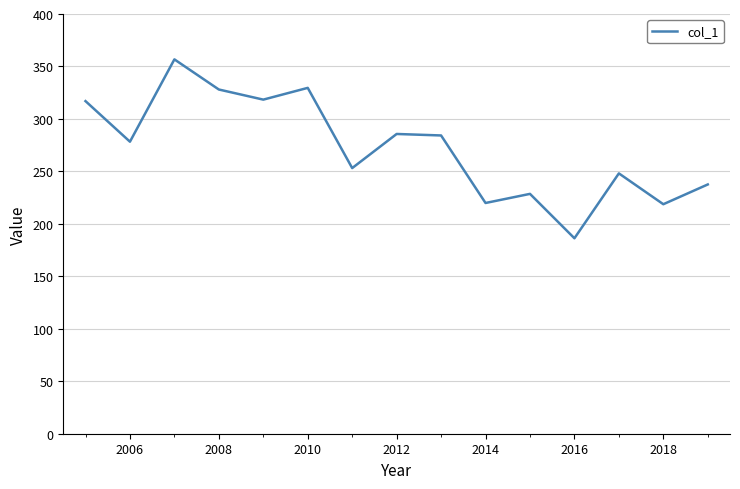

What is the difference between the maximum and minimum values?

170.5